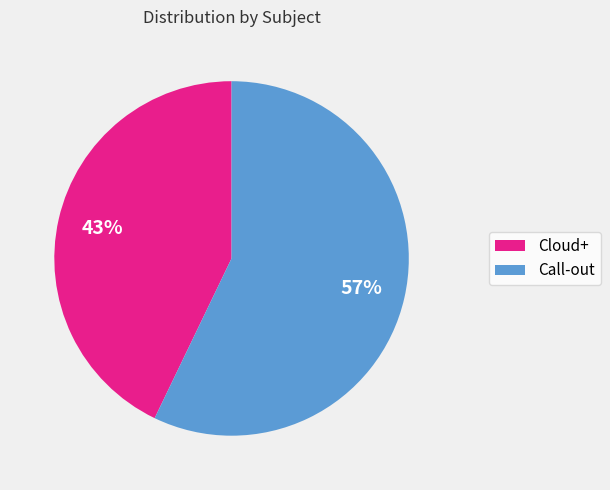

Is it true that Call-out is 65% of the pie?

False